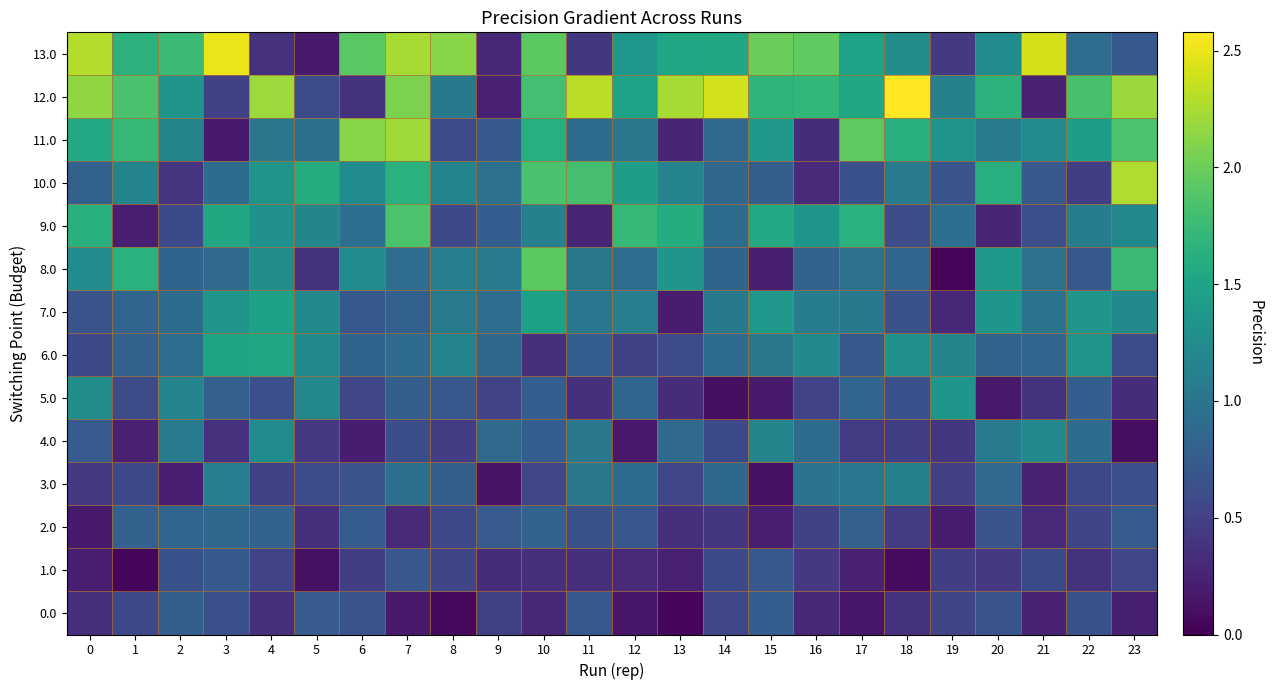

Which series has the widest spread of values?

12.0